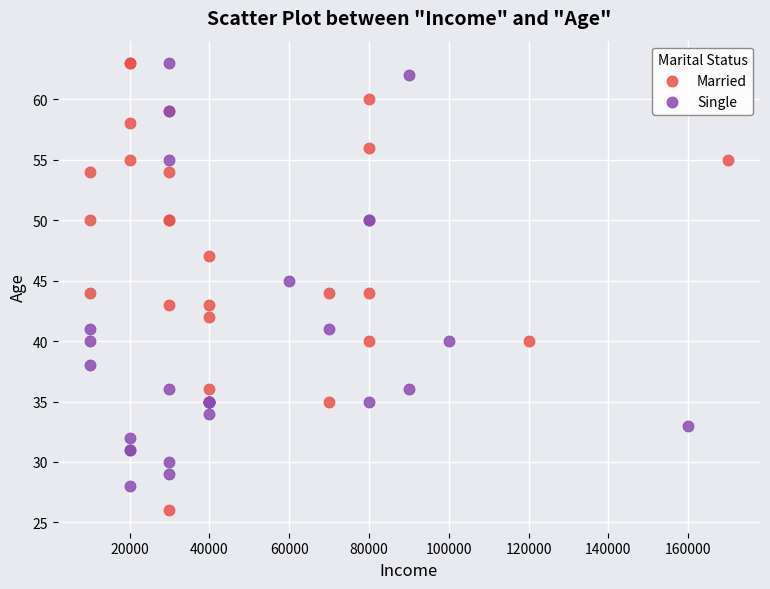

Which series has the largest Y range (max minus min)?

Married